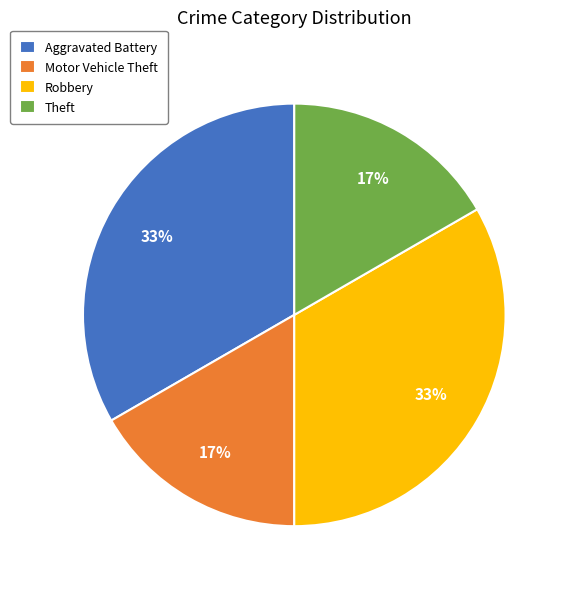

Approximately how many times larger is the value at Motor Vehicle Theft compared to Theft?

1.0